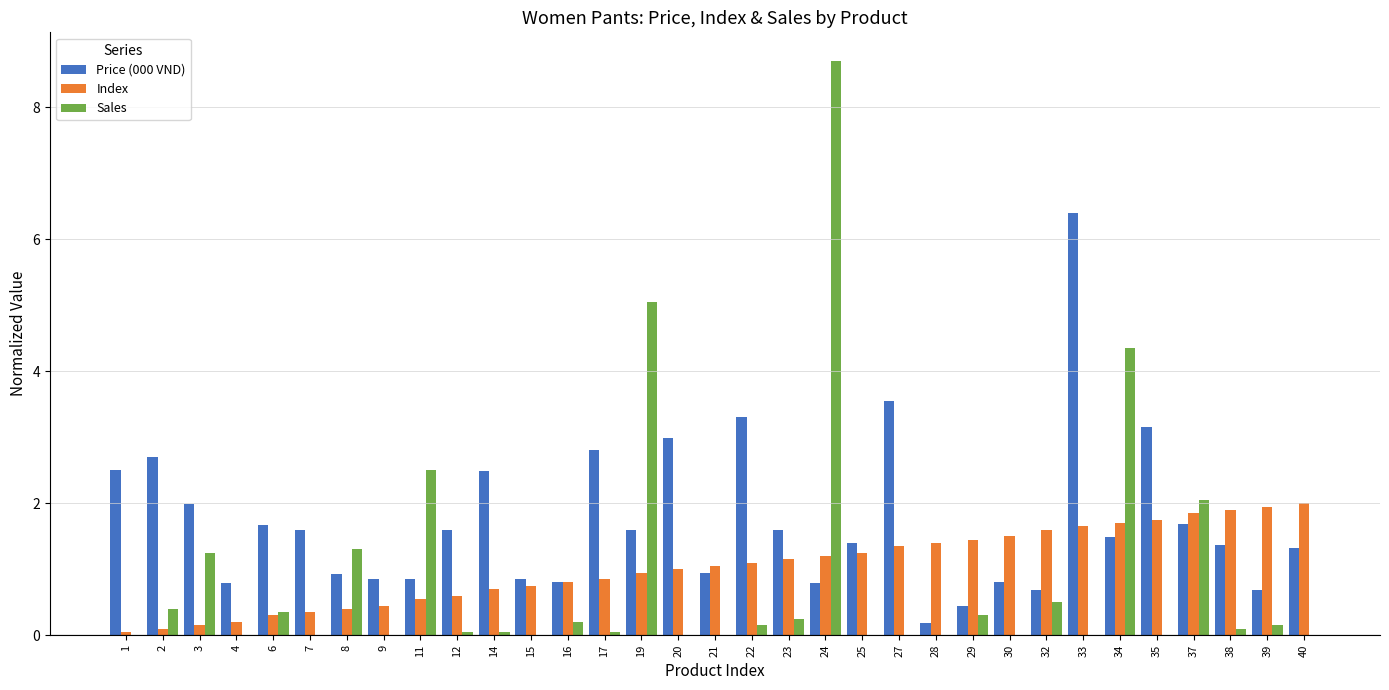

The Index series shows 1.3 at 19. True or false?

False